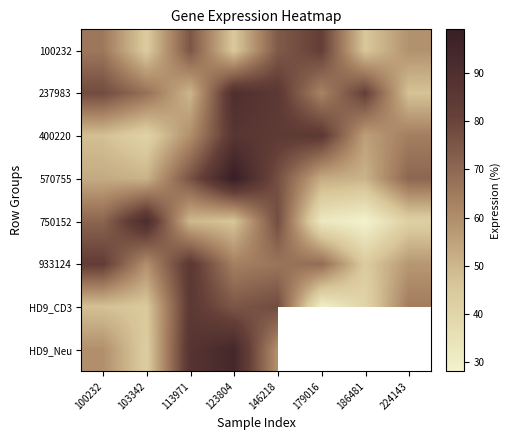

What is the difference between the maximum and second lowest values in the 100232 series?

37.1